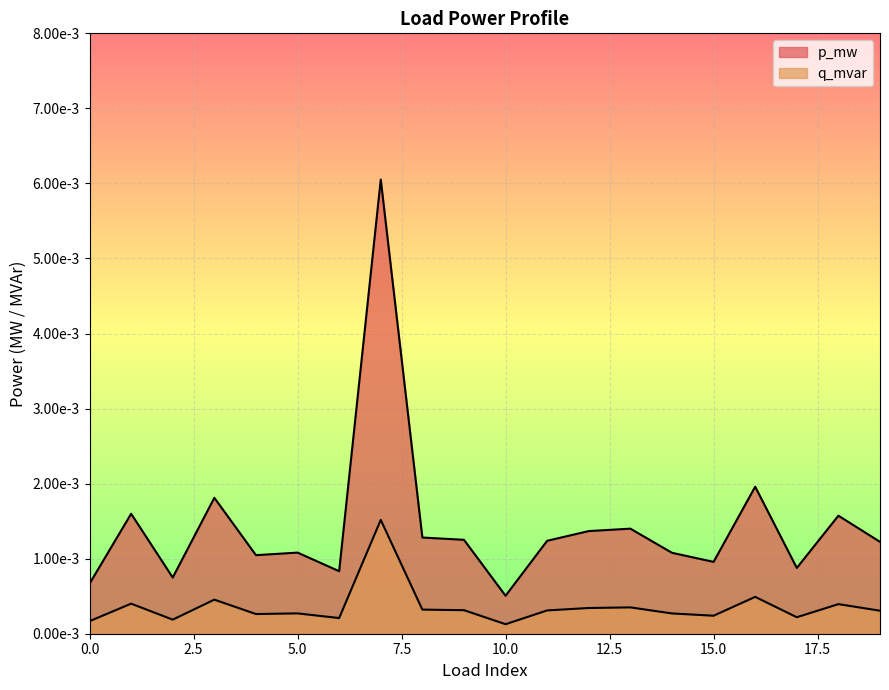

At which category is the sum across all series the highest?

7